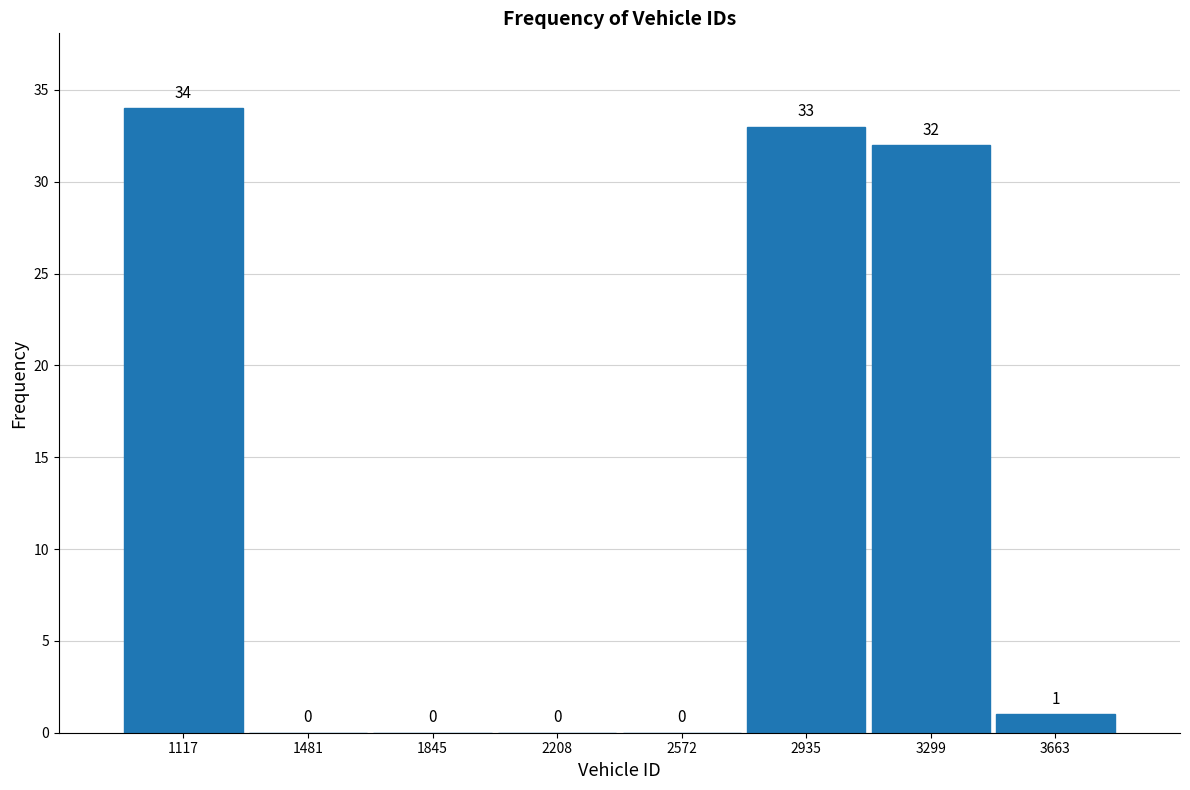

How tall is the bar that spans 950 to 1300 on the x-axis? The bar edges are not printed on the chart, so give them approximately, as read against the axis.

34